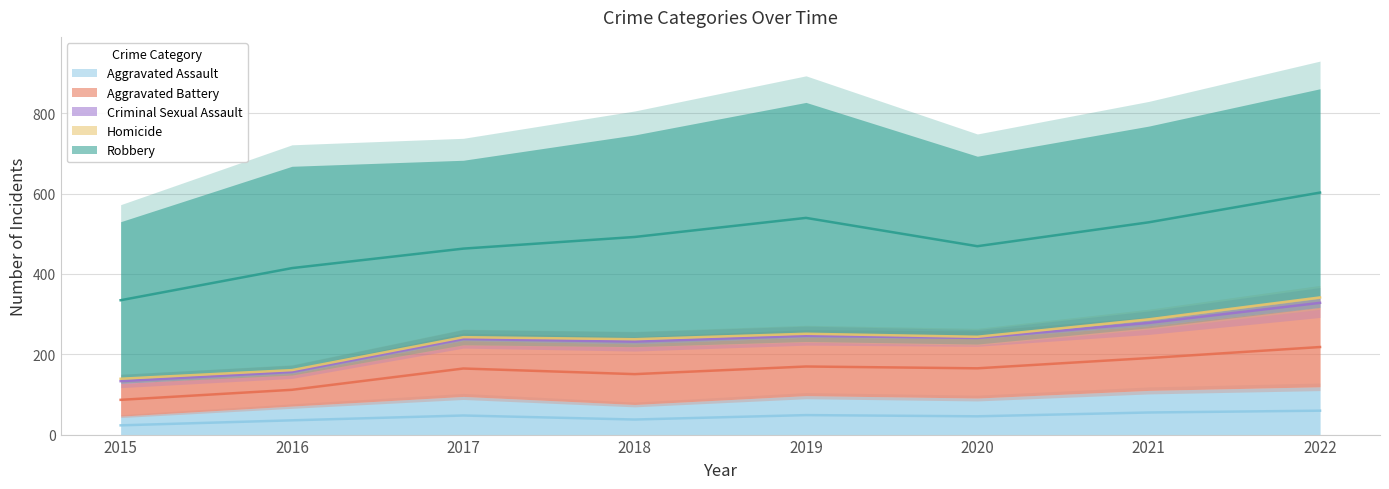

Which has a higher value, 2022 or 2017?

2022